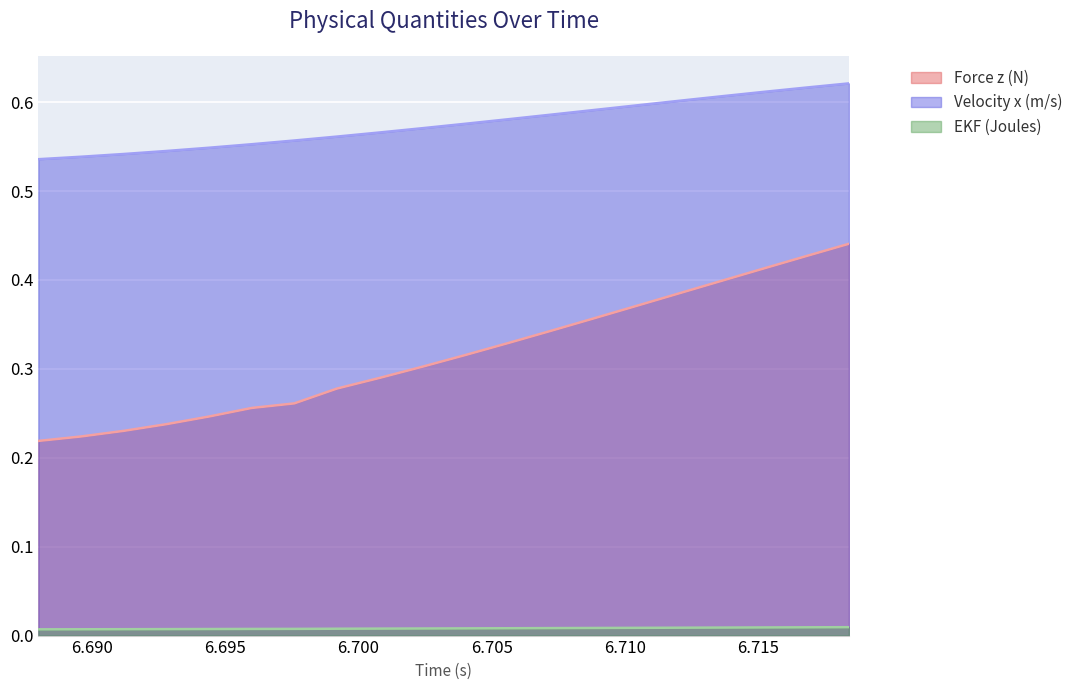

At how many categories does at least one series exceed 0?

20